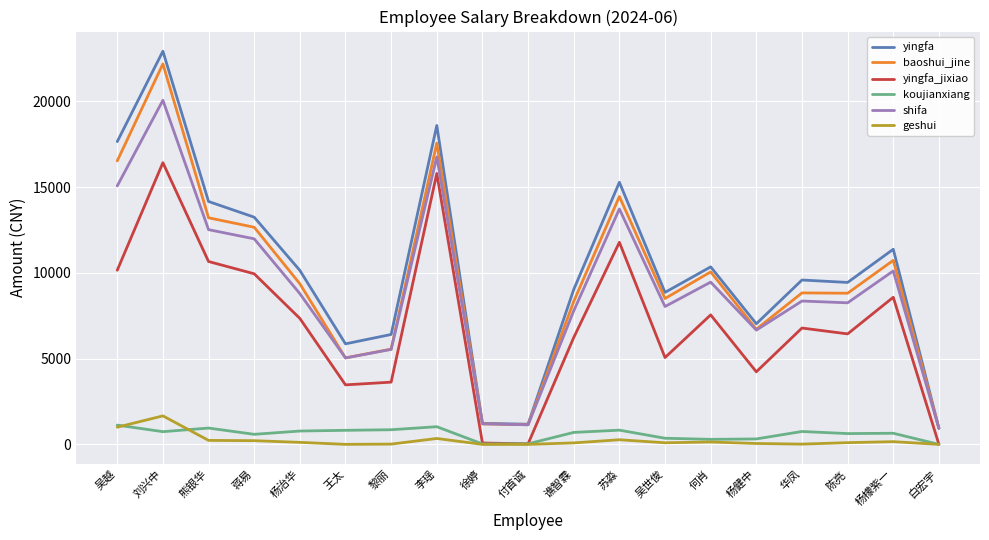

True or false: shifa and geshui intersect in this chart.

False